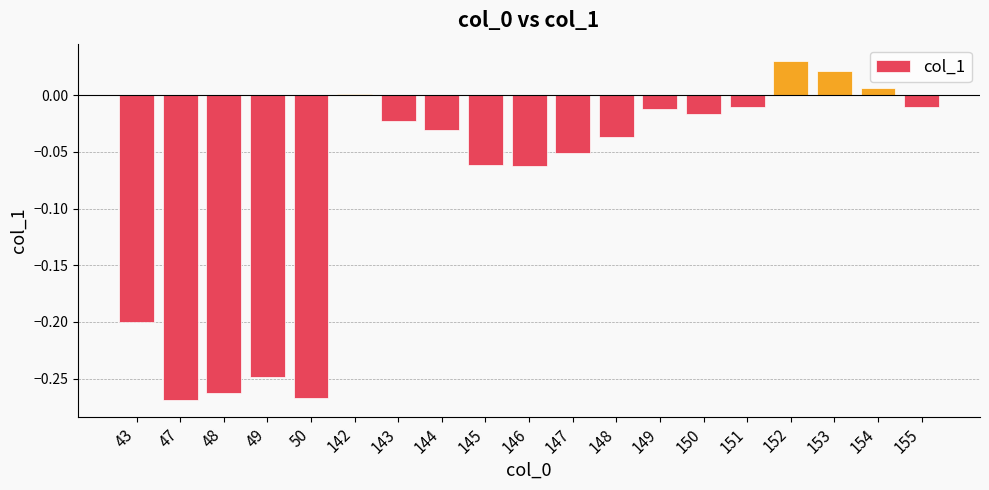

What is the difference between the values at 148 and 48?

0.2